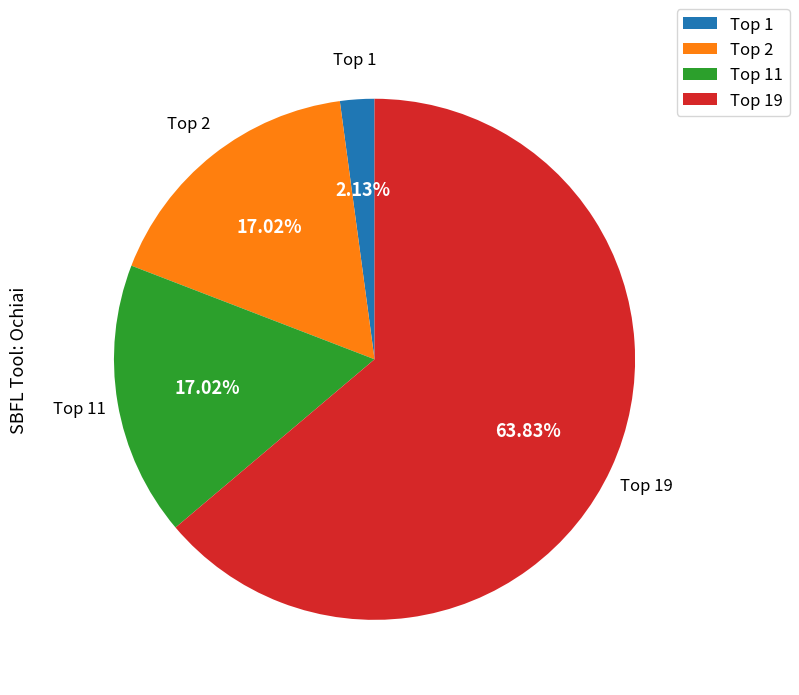

Which category has the smallest portion of the pie?

Top 1